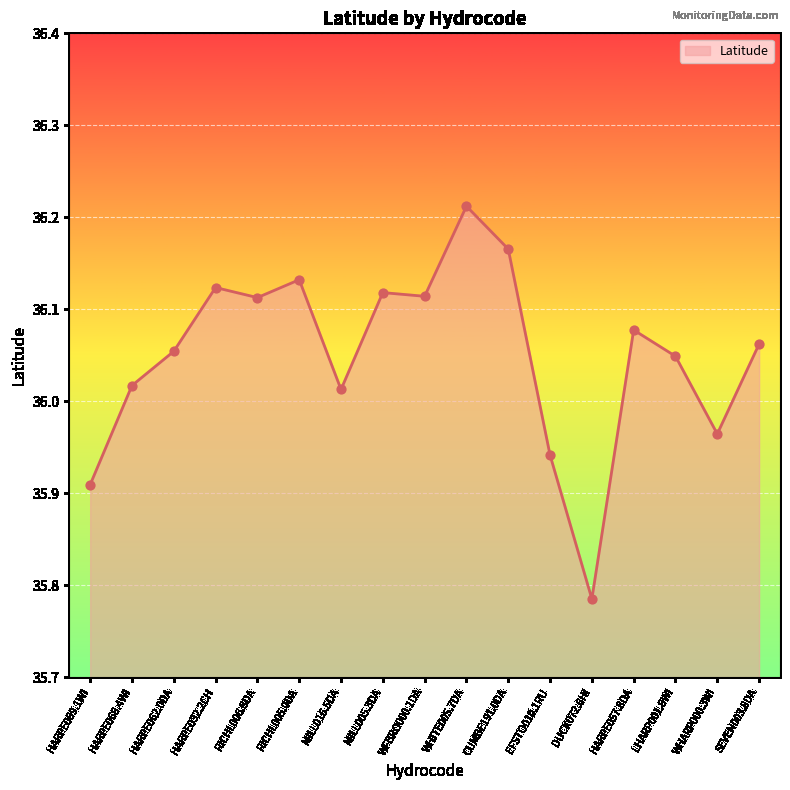

Approximately how many times larger is the value at HARPE089.1WI compared to CUMBE191.0DA?

1.0